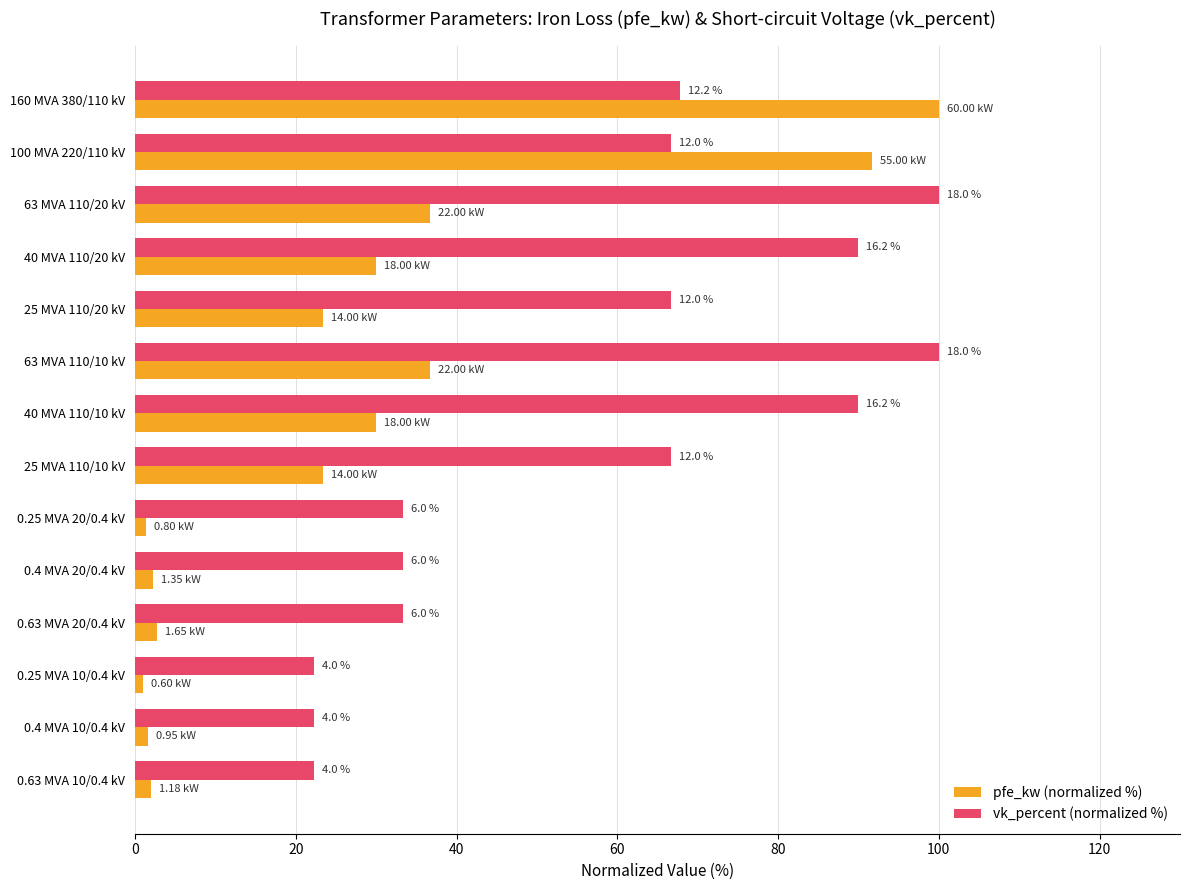

List the series in order of their overall mean, lowest first.

pfe_kw (normalized %), vk_percent (normalized %)